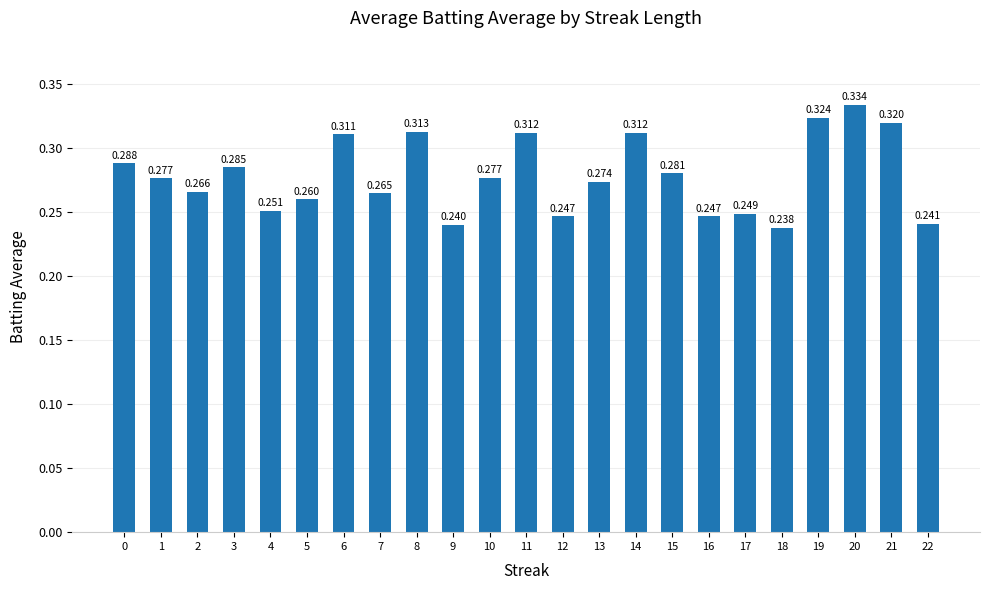

Count the number of categories in the chart.

23